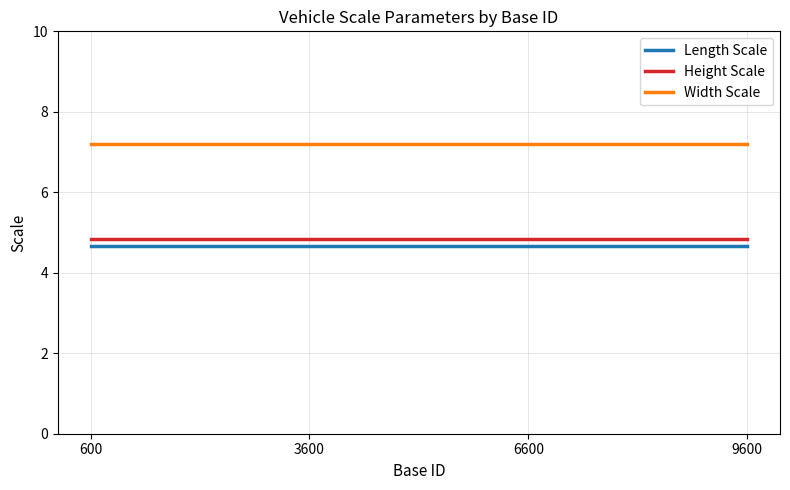

The value of Length Scale at 9600 is 6.2. True or false?

False